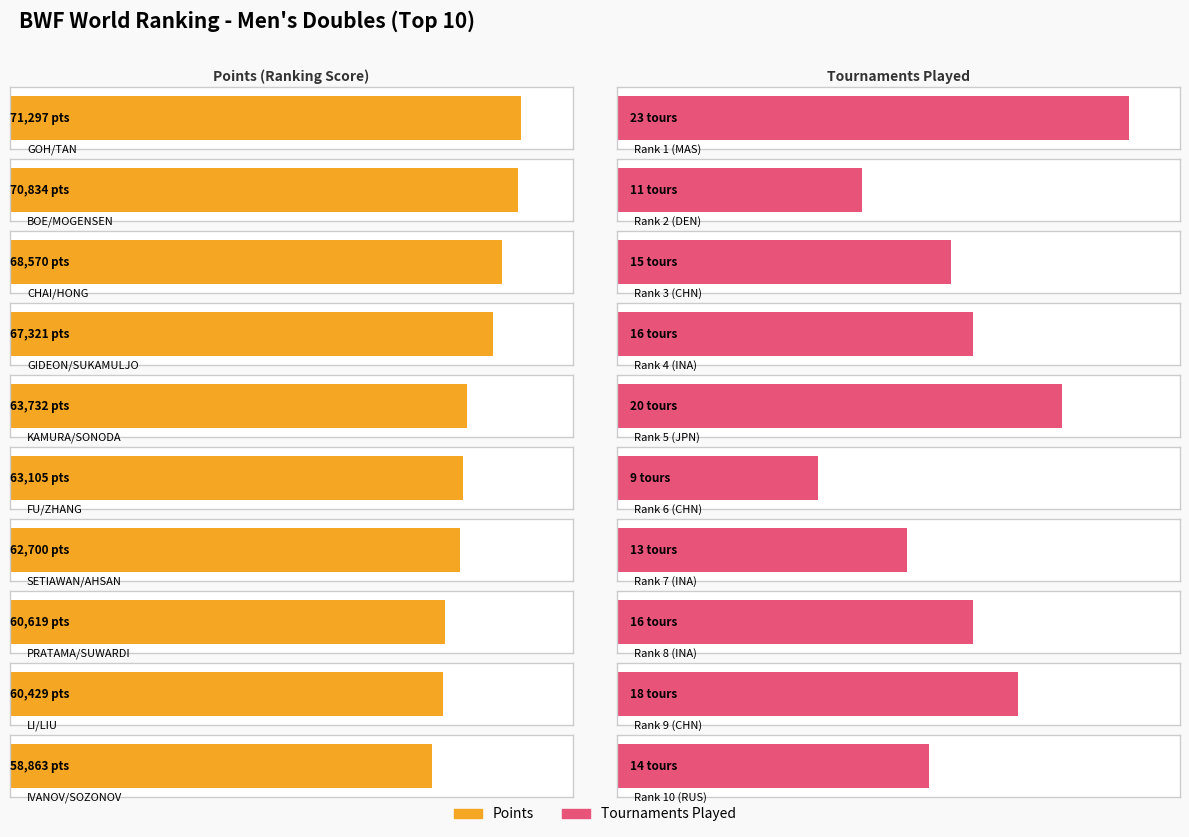

What is the label of the 9th bar from the right?

BOE/MOGENSEN